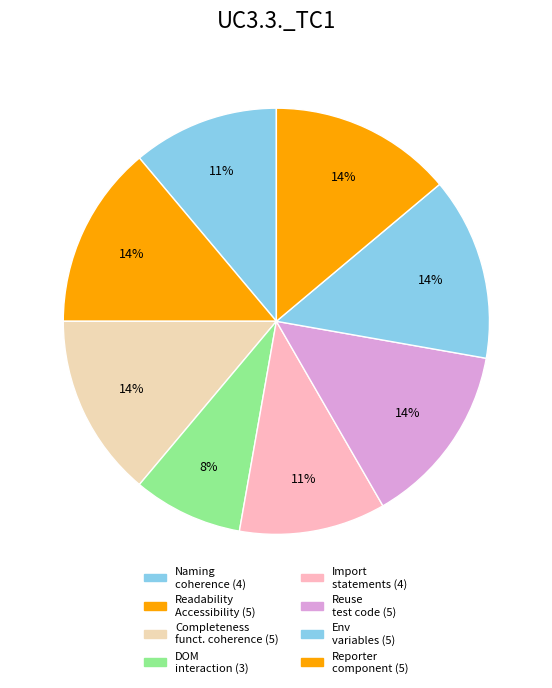

Rank the categories by value from lowest to highest.

Proper_interaction_with_DOM, Naming_coherence, Proper_import_statements, Readability_Accessibility, Completeness_functional_coherence, Reuse_existing_test_code, Usage_env_variables, Correct_use_Reporter_component